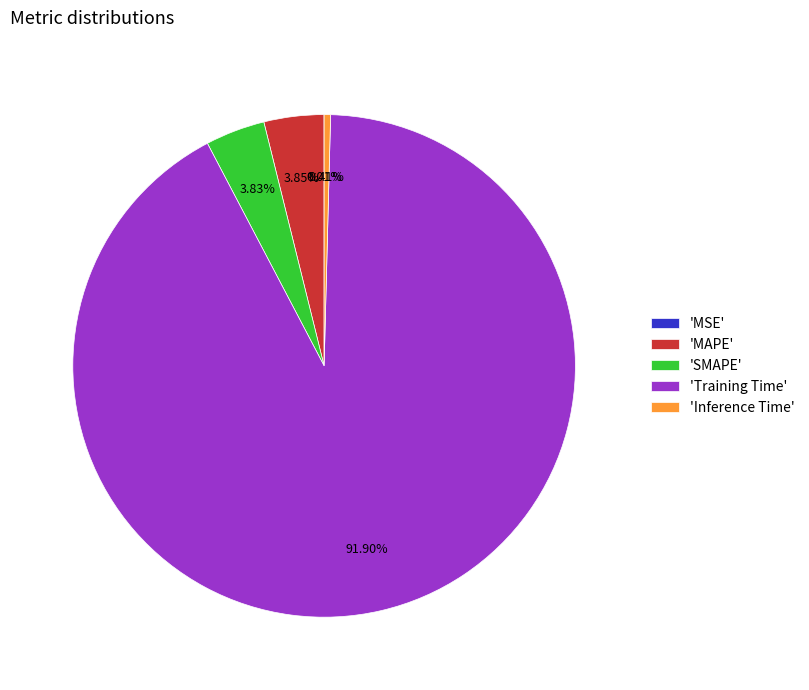

What is the largest slice in the pie chart?

'Training Time'